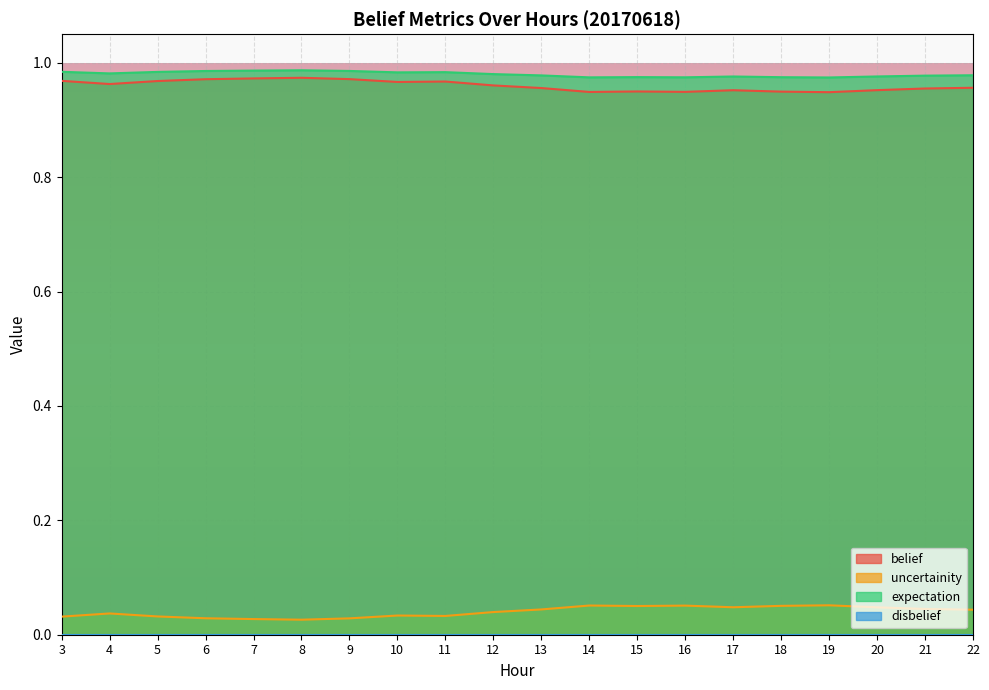

How many lines are shown in the chart?

4